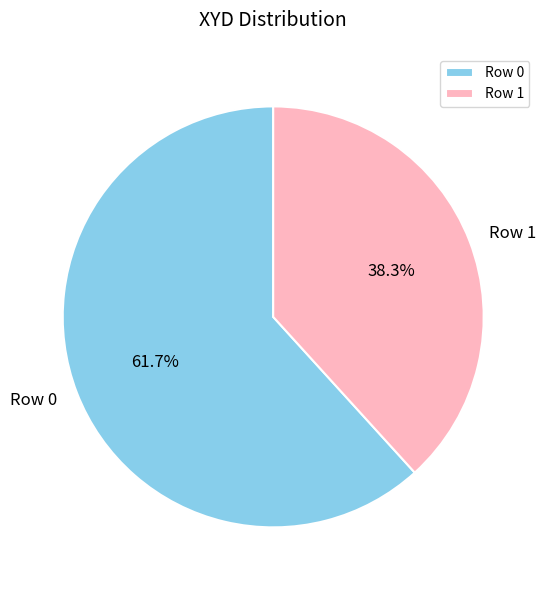

To the nearest percent, what is the average slice percentage?

50%